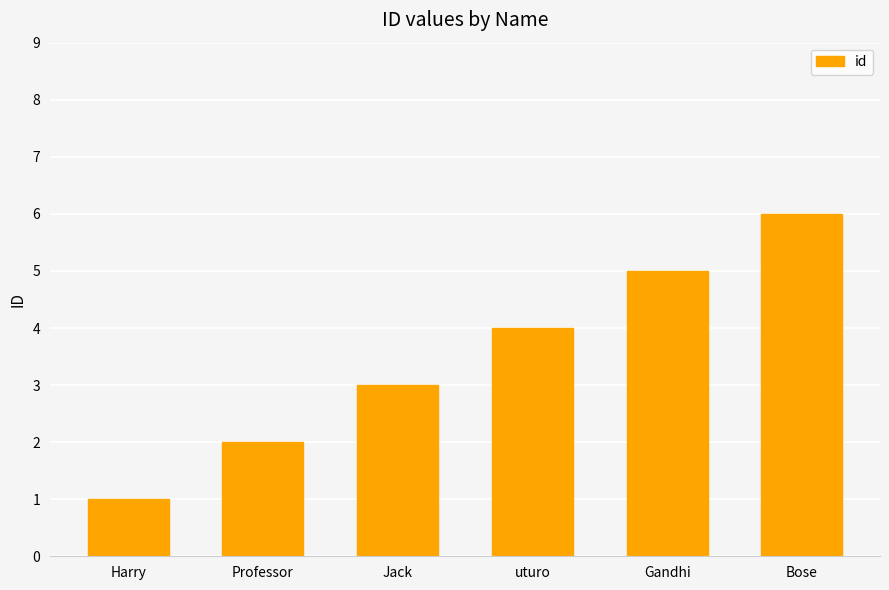

What is the difference between the values at Professor and Jack?

1